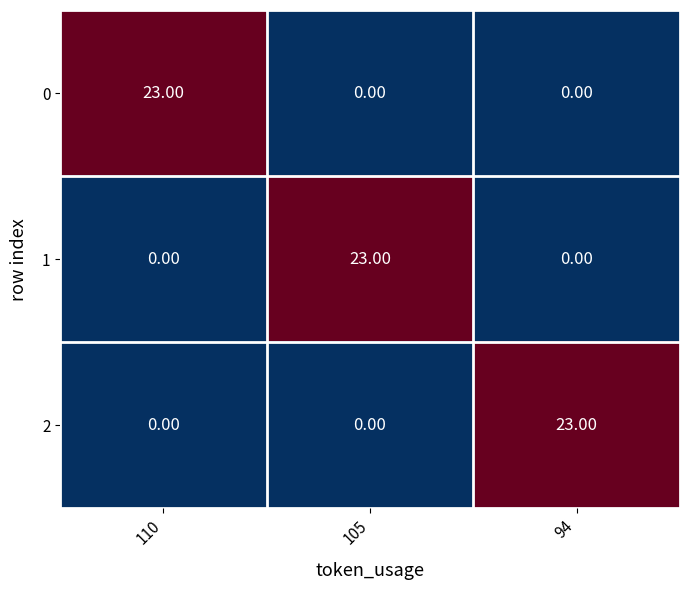

What is the greatest value displayed?

23